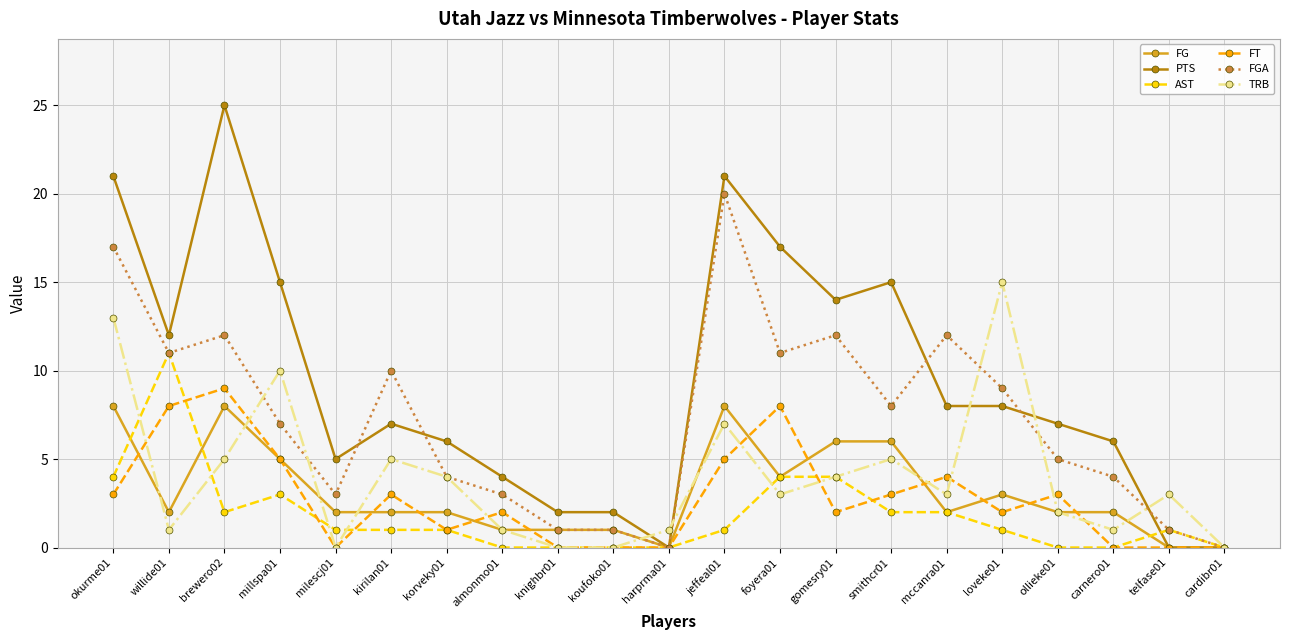

At which category is the sum across all series the highest?

okurme01